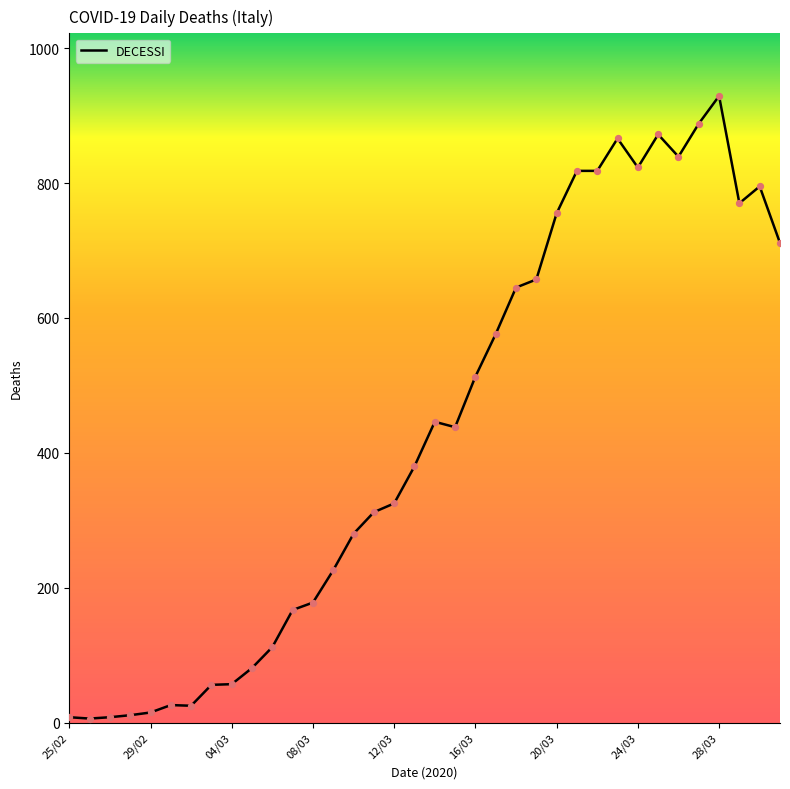

What is the difference between the maximum and minimum values?

923